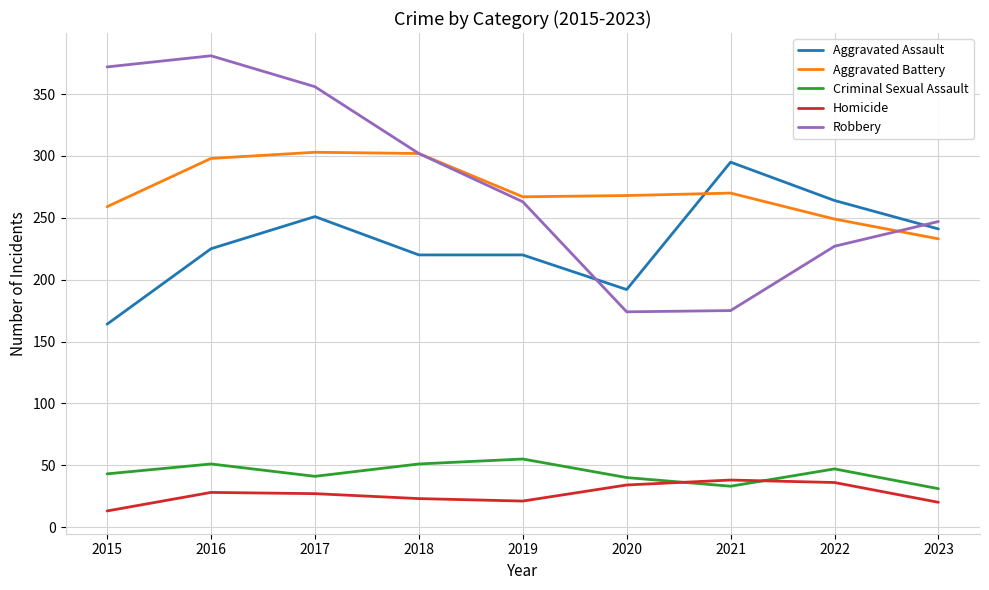

The Homicide series shows 36 at 2022. True or false?

True